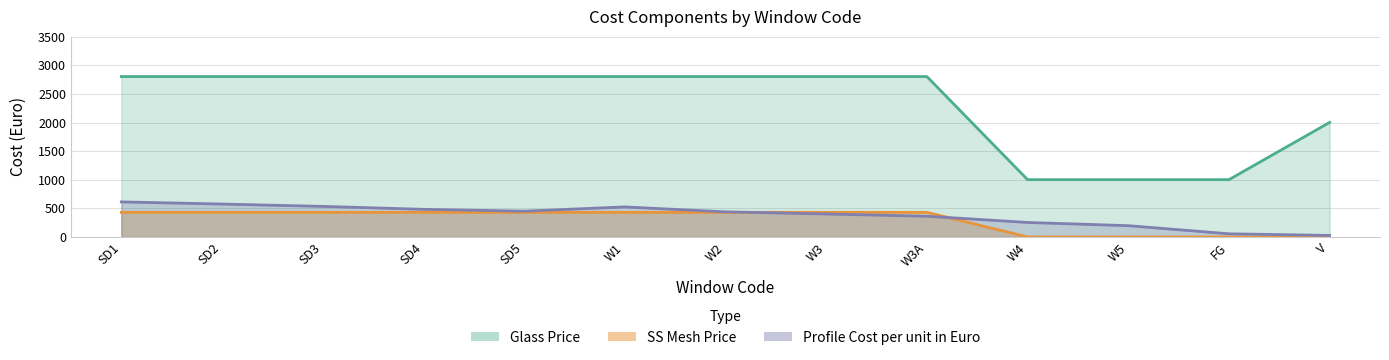

How many values in the SS Mesh Price series exceed 430?

9